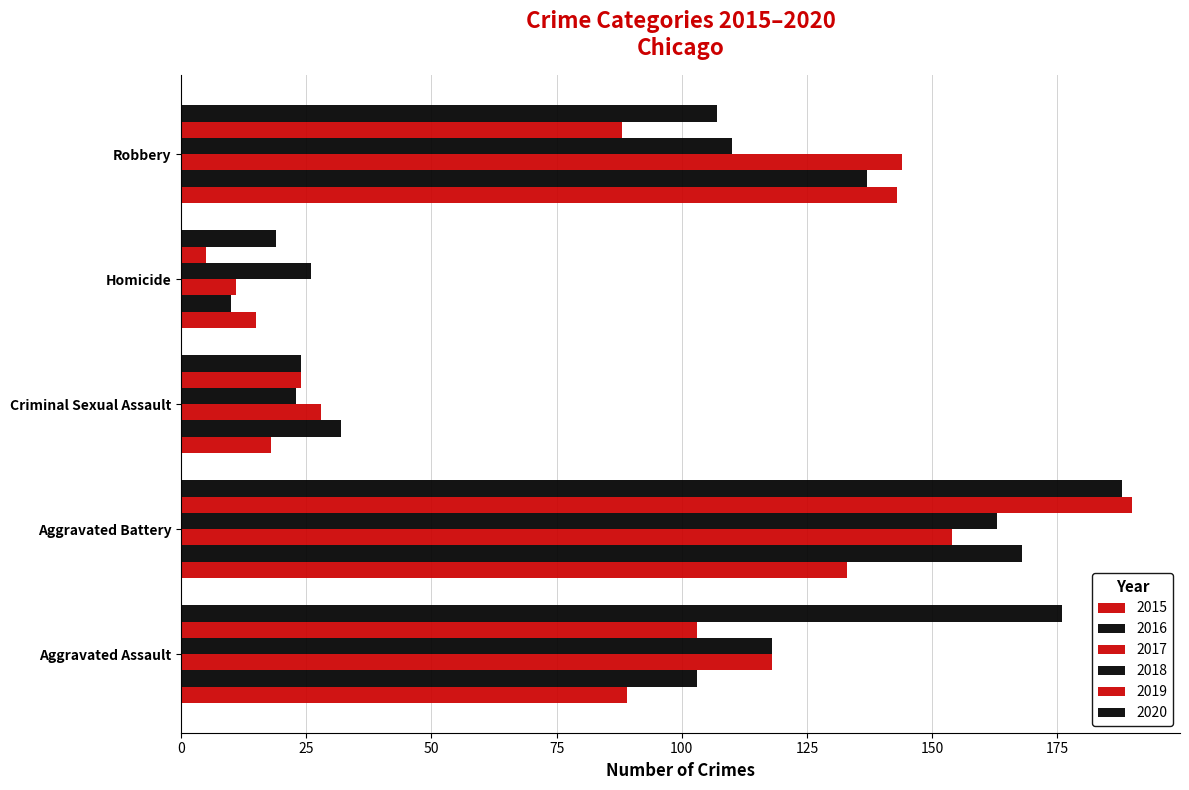

At how many categories does at least one series exceed 77?

3